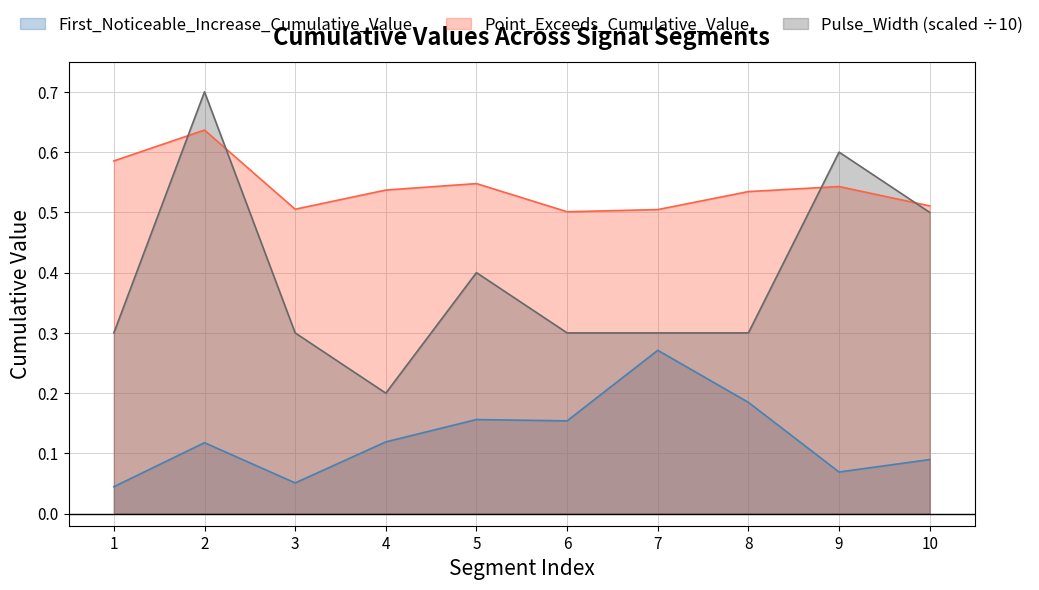

Rank the series by their maximum value, from highest to lowest.

Pulse_Width (scaled ÷10), Point_Exceeds_Cumulative_Value, First_Noticeable_Increase_Cumulative_Value